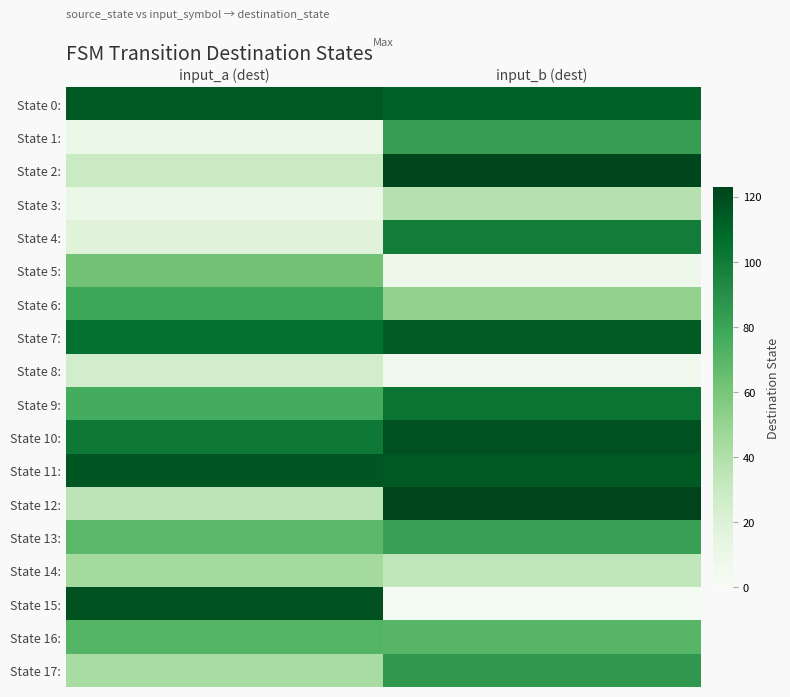

At which category is the sum across all series the highest?

input_b (dest)